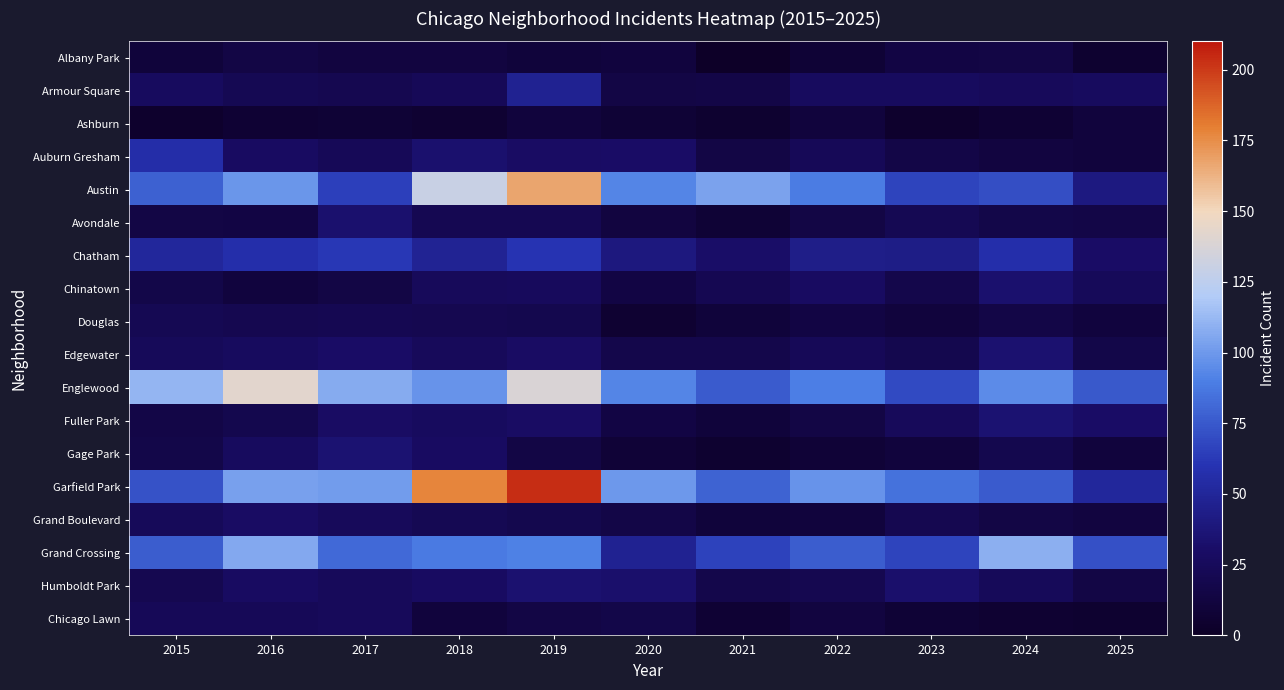

At 2015, list the series in order from largest to smallest.

Englewood, Austin, Grand Crossing, Garfield Park, Auburn Gresham, Chatham, Armour Square, Edgewater, Grand Boulevard, Chicago Lawn, Douglas, Humboldt Park, Chinatown, Gage Park, Fuller Park, Avondale, Albany Park, Ashburn